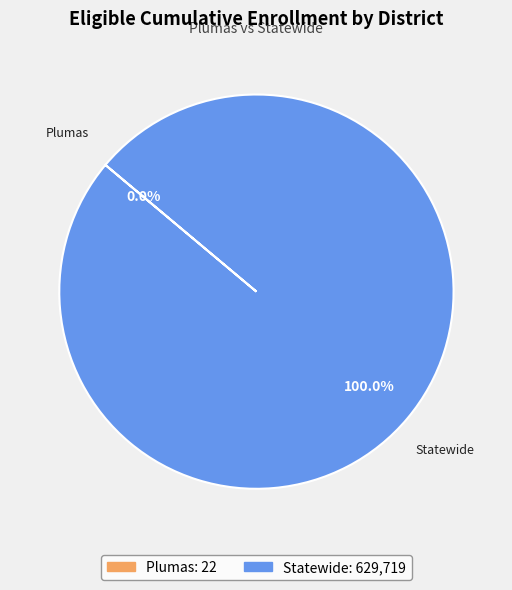

Which slice is the largest?

Statewide